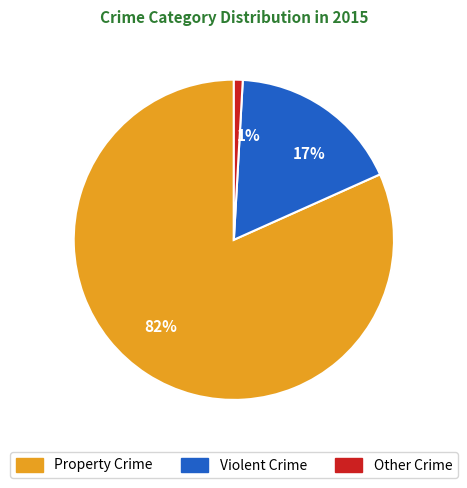

Does 1% account for over 50% of the chart?

No